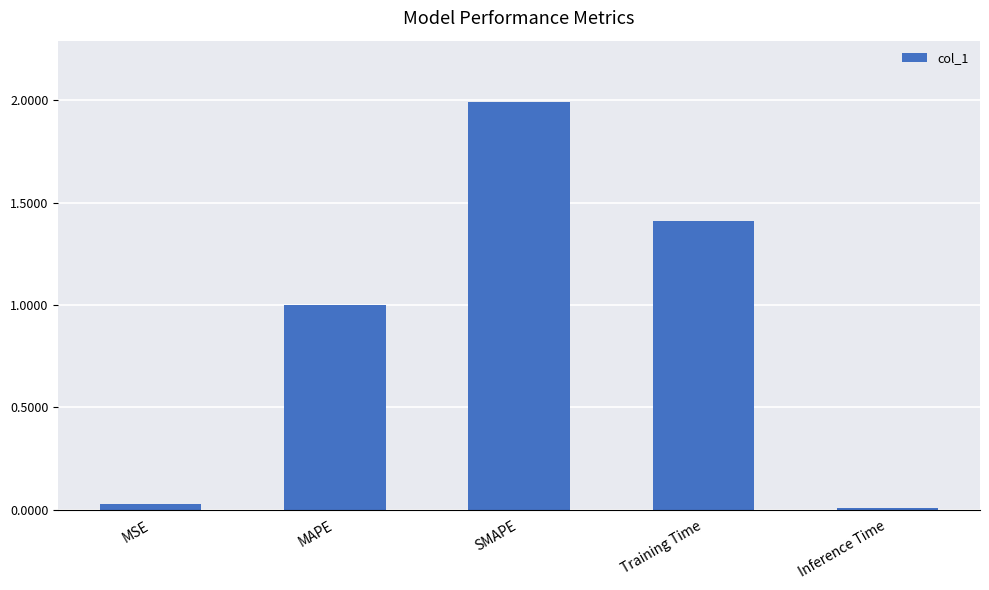

Which has a higher value, SMAPE or MSE?

SMAPE